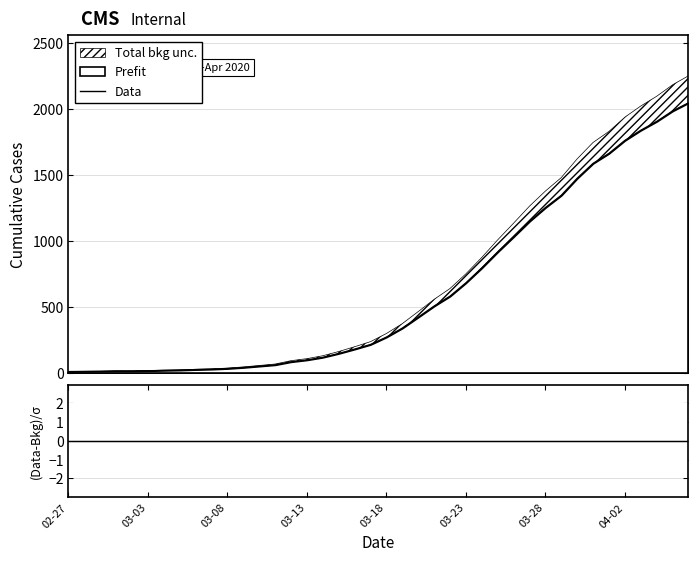

How many lines are shown in the chart?

2